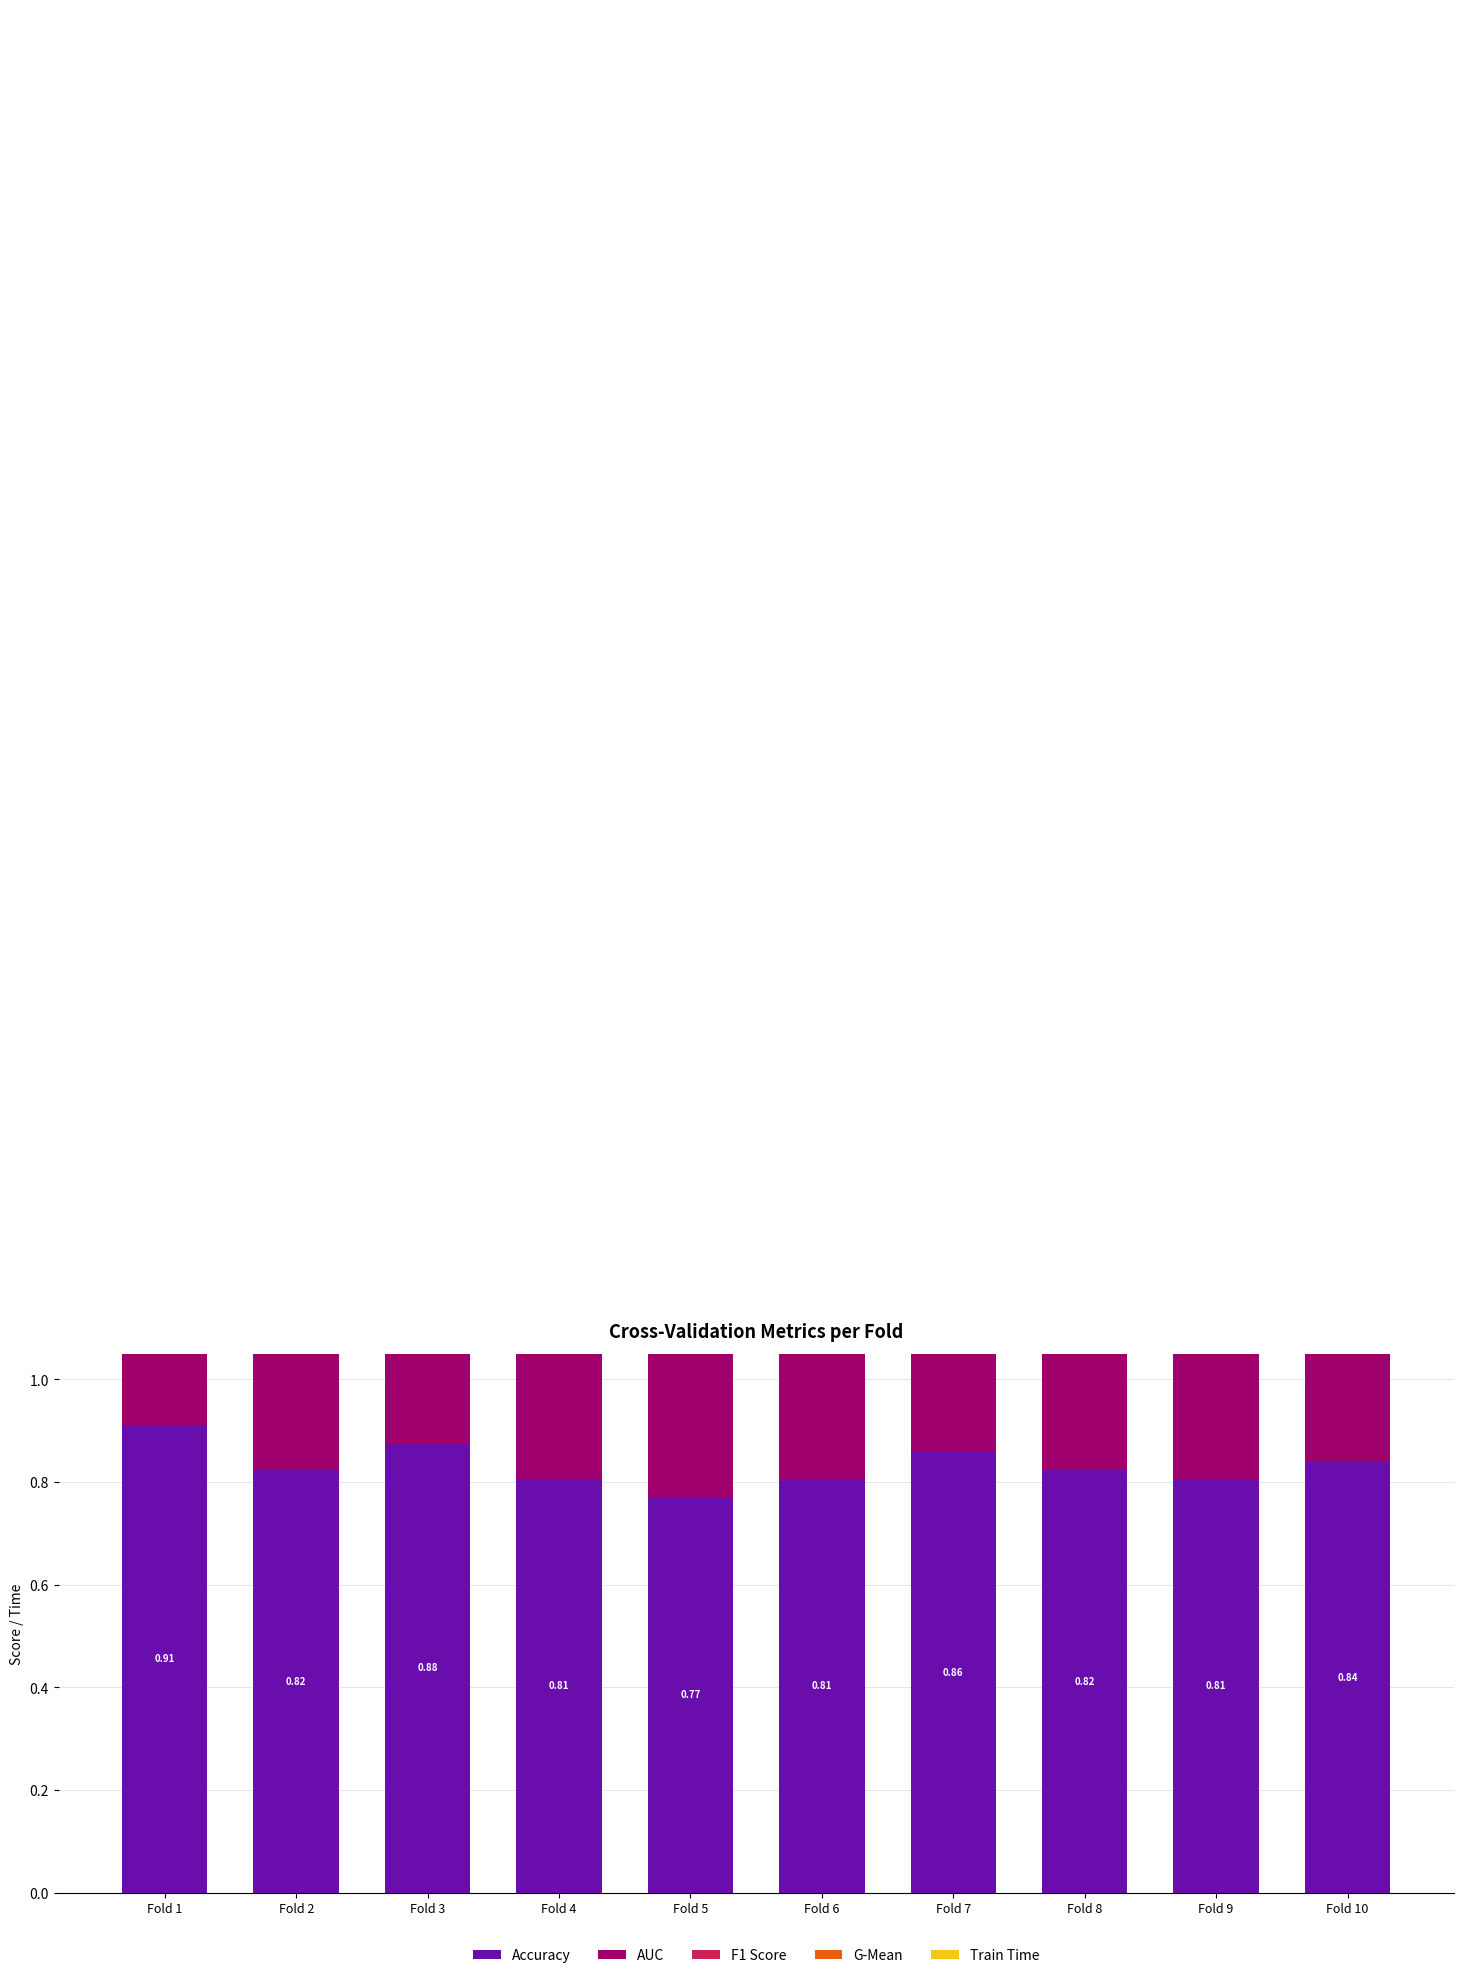

The value of AUC at Fold 5 is 0.3. True or false?

False